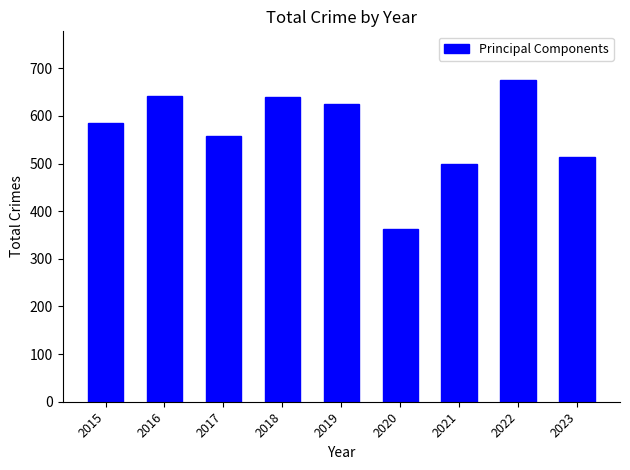

What is the minimum value shown in the chart?

362